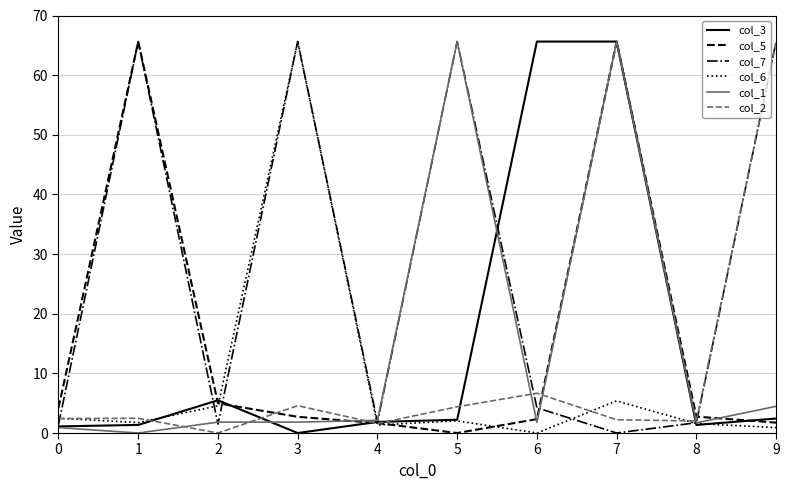

Is the value of col_3 at 2 greater than the value of col_7 at 5?

No